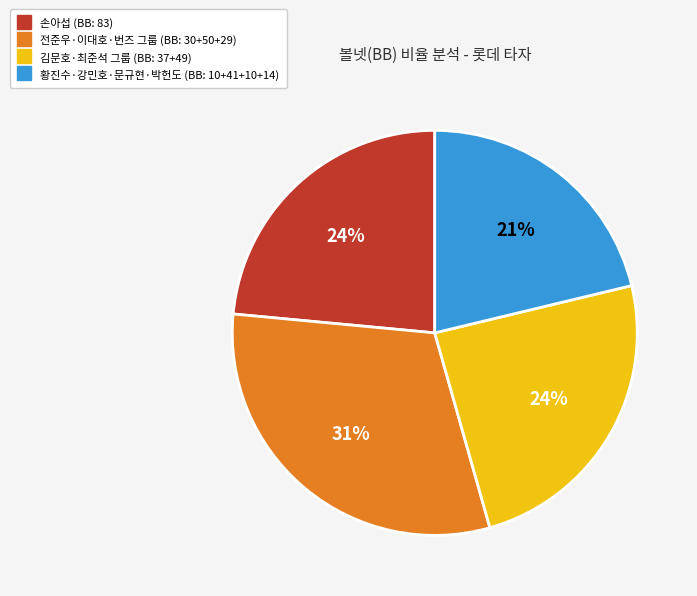

Is there a majority slice in this chart?

No